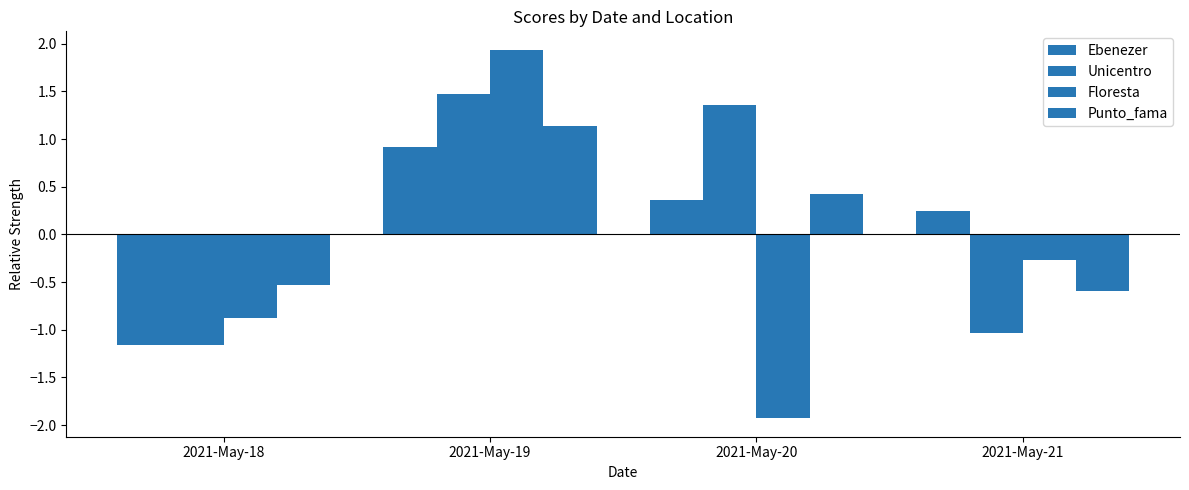

The Floresta series shows -0.9 at 2021-May-18. True or false?

True